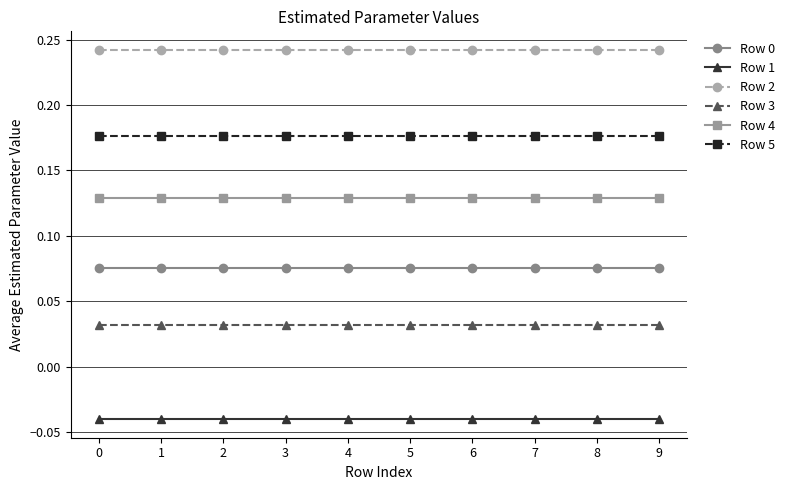

What is the total value across all series at 7?

0.6